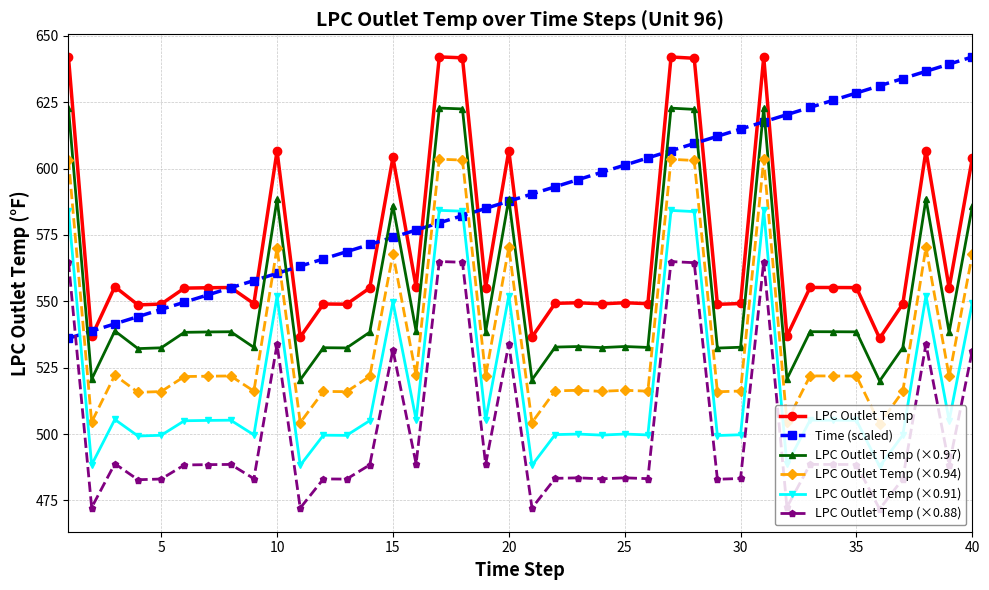

What is the value of the LPC Outlet Temp (×0.94) point at the 5th from the left?

516.0